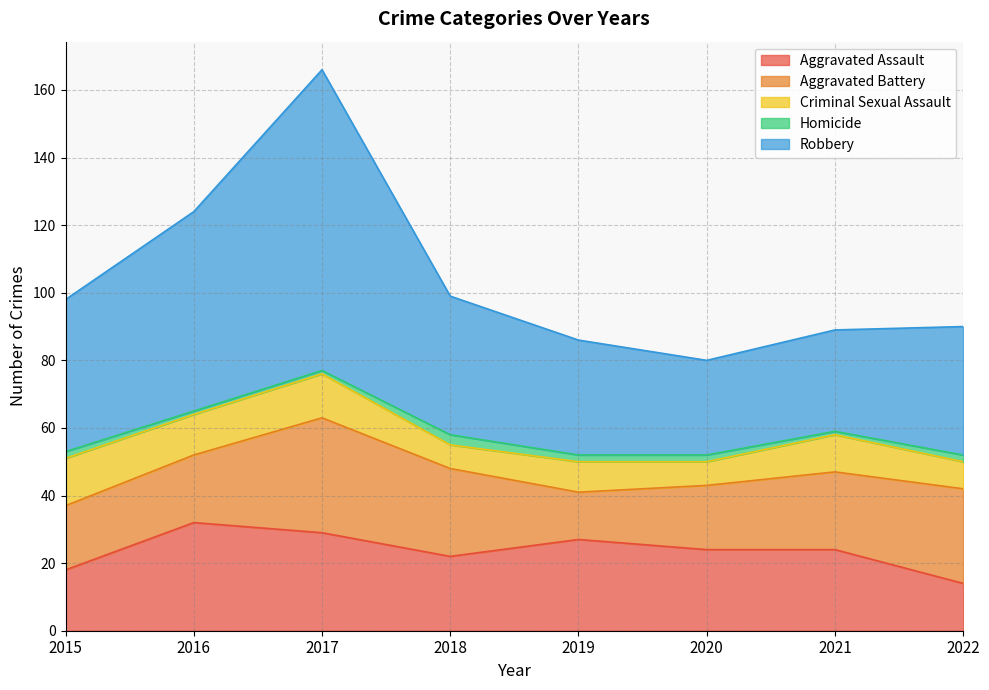

What is the total value across all series at 2020?

80